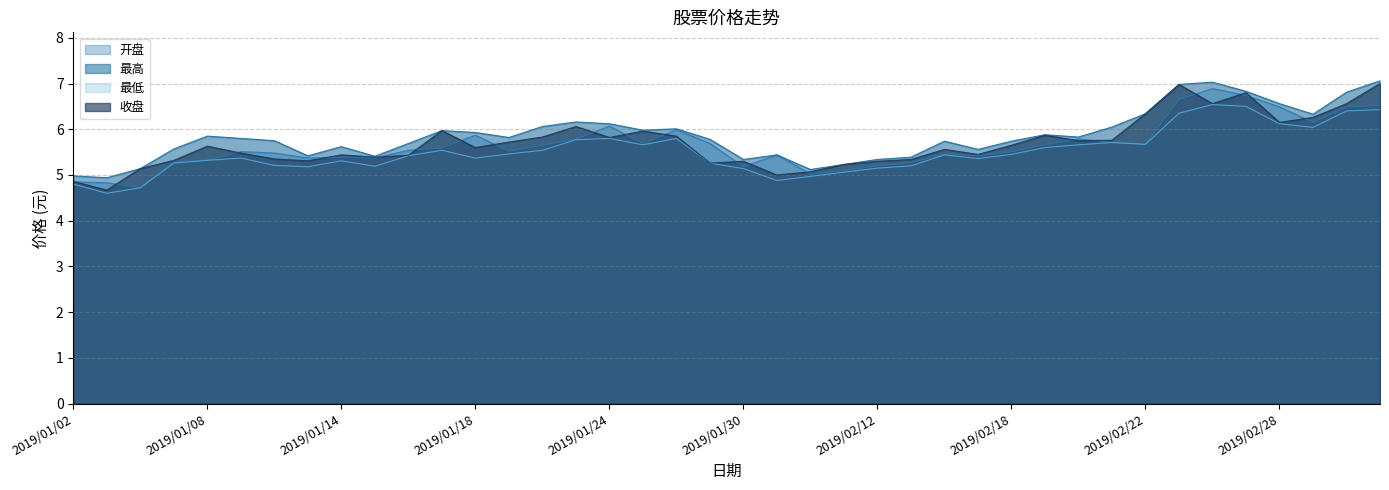

What is the sum of the 开盘 values at 2019/03/05 and 2019/01/14?

11.9